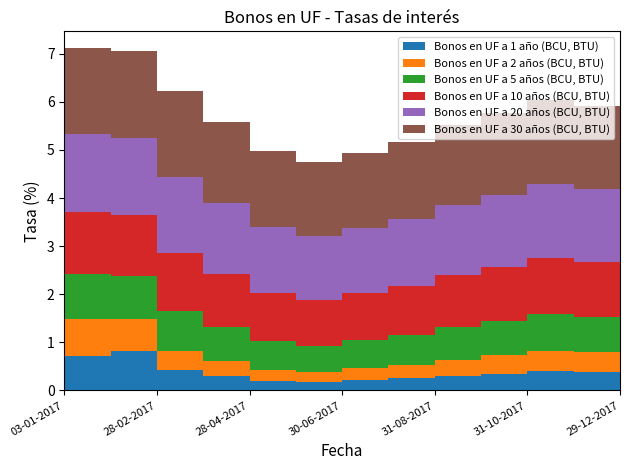

Reading left to right, extract all data points from this chart.

Bonos en UF a 1 año (BCU, BTU): 03-01-2017=0.7	31-01-2017=0.8	28-02-2017=0.4	31-03-2017=0.3	28-04-2017=0.2	31-05-2017=0.2	30-06-2017=0.2	31-07-2017=0.2	31-08-2017=0.3	30-09-2017=0.3	31-10-2017=0.4	30-11-2017=0.4	29-12-2017=0.4
Bonos en UF a 2 años (BCU, BTU): 03-01-2017=0.8	31-01-2017=0.7	28-02-2017=0.4	31-03-2017=0.3	28-04-2017=0.2	31-05-2017=0.2	30-06-2017=0.2	31-07-2017=0.3	31-08-2017=0.3	30-09-2017=0.4	31-10-2017=0.4	30-11-2017=0.4	29-12-2017=0.4
Bonos en UF a 5 años (BCU, BTU): 03-01-2017=0.9	31-01-2017=0.9	28-02-2017=0.8	31-03-2017=0.7	28-04-2017=0.6	31-05-2017=0.6	30-06-2017=0.6	31-07-2017=0.6	31-08-2017=0.7	30-09-2017=0.7	31-10-2017=0.8	30-11-2017=0.7	29-12-2017=0.7
Bonos en UF a 10 años (BCU, BTU): 03-01-2017=1.3	31-01-2017=1.3	28-02-2017=1.2	31-03-2017=1.1	28-04-2017=1.0	31-05-2017=0.9	30-06-2017=1.0	31-07-2017=1.0	31-08-2017=1.1	30-09-2017=1.1	31-10-2017=1.2	30-11-2017=1.1	29-12-2017=1.1
Bonos en UF a 20 años (BCU, BTU): 03-01-2017=1.6	31-01-2017=1.6	28-02-2017=1.6	31-03-2017=1.5	28-04-2017=1.4	31-05-2017=1.3	30-06-2017=1.4	31-07-2017=1.4	31-08-2017=1.5	30-09-2017=1.5	31-10-2017=1.5	30-11-2017=1.5	29-12-2017=1.5
Bonos en UF a 30 años (BCU, BTU): 03-01-2017=1.8	31-01-2017=1.8	28-02-2017=1.8	31-03-2017=1.7	28-04-2017=1.6	31-05-2017=1.5	30-06-2017=1.6	31-07-2017=1.6	31-08-2017=1.7	30-09-2017=1.7	31-10-2017=1.7	30-11-2017=1.7	29-12-2017=1.7